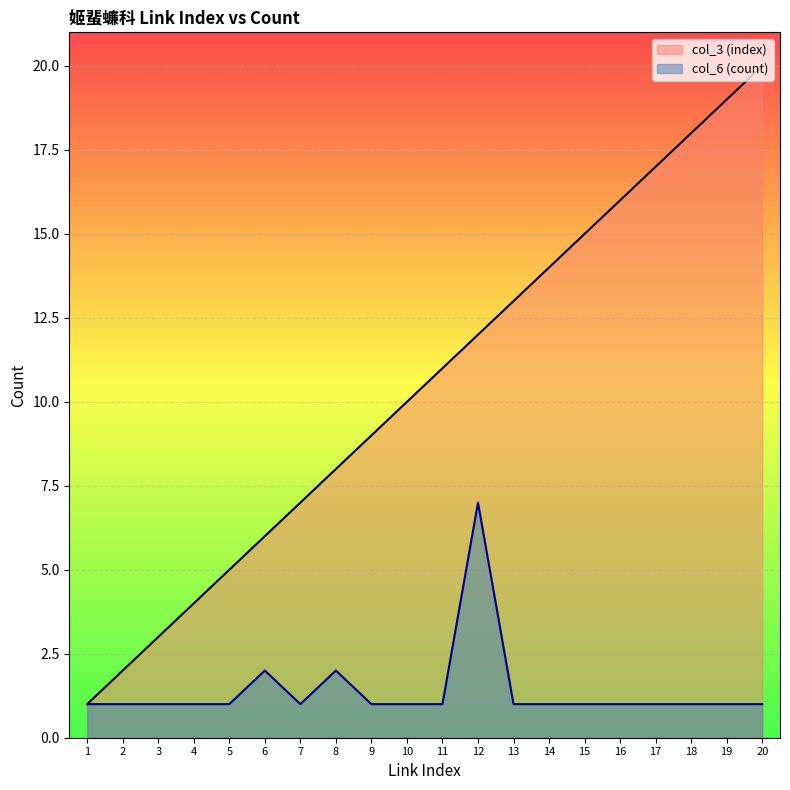

What value does the col_3 (index) series have at 16, to the nearest 5?

15